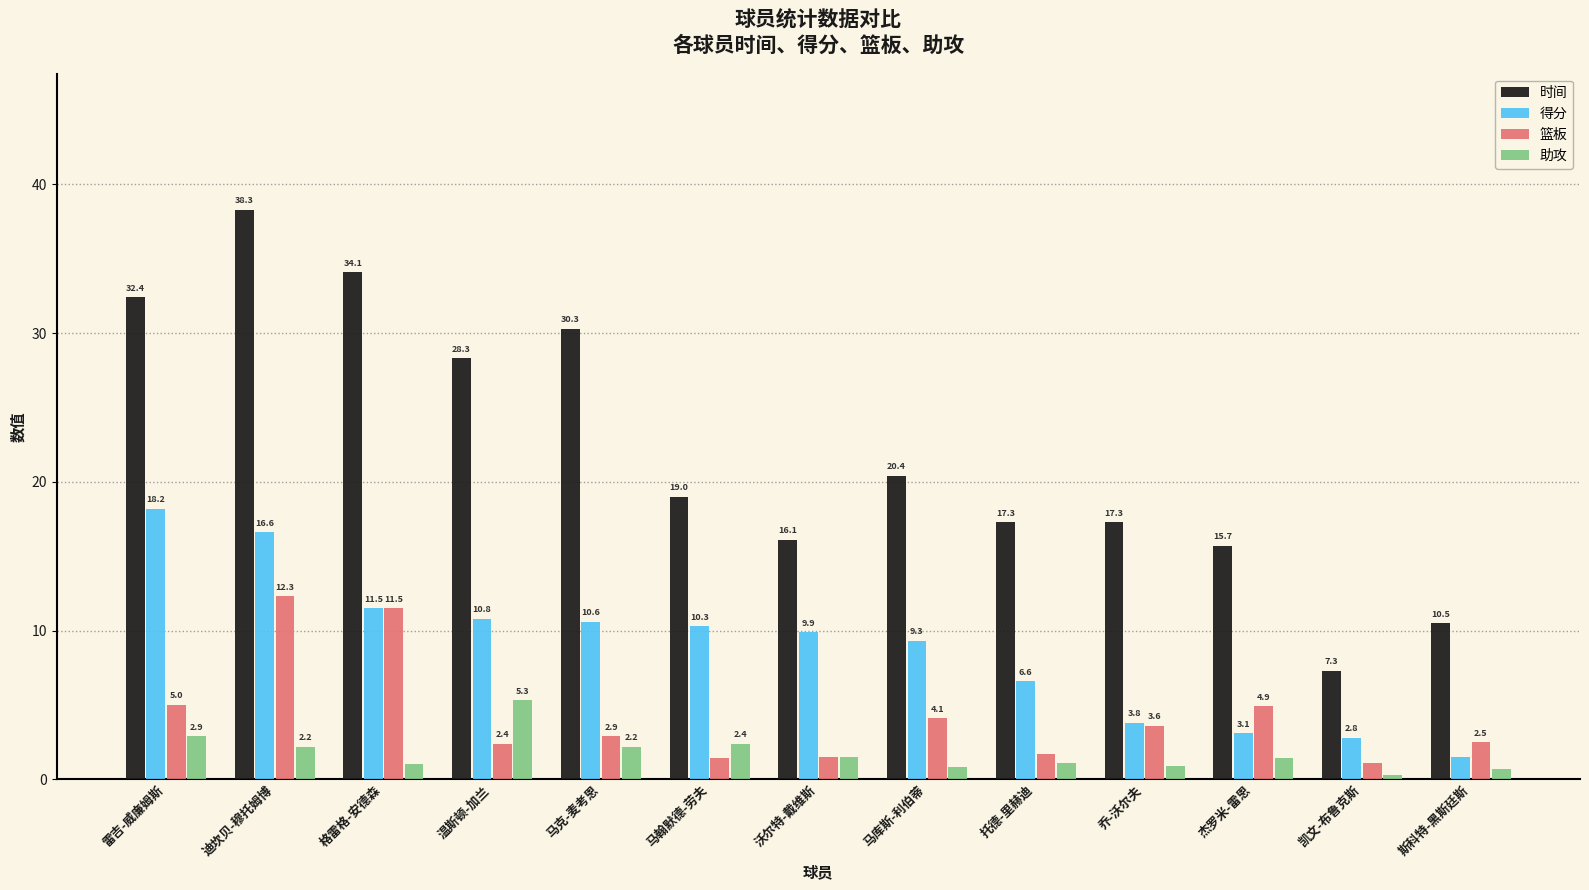

Reading left to right, extract all data points from this chart.

时间: 32.4	38.3	34.1	28.3	30.3	19.0	16.1	20.4	17.3	17.3	15.7	7.3	10.5
得分: 18.2	16.6	11.5	10.8	10.6	10.3	9.9	9.3	6.6	3.8	3.1	2.8	1.5
篮板: 5.0	12.3	11.5	2.4	2.9	1.4	1.5	4.1	1.7	3.6	4.9	1.1	2.5
助攻: 2.9	2.2	1.0	5.3	2.2	2.4	1.5	0.8	1.1	0.9	1.4	0.3	0.7